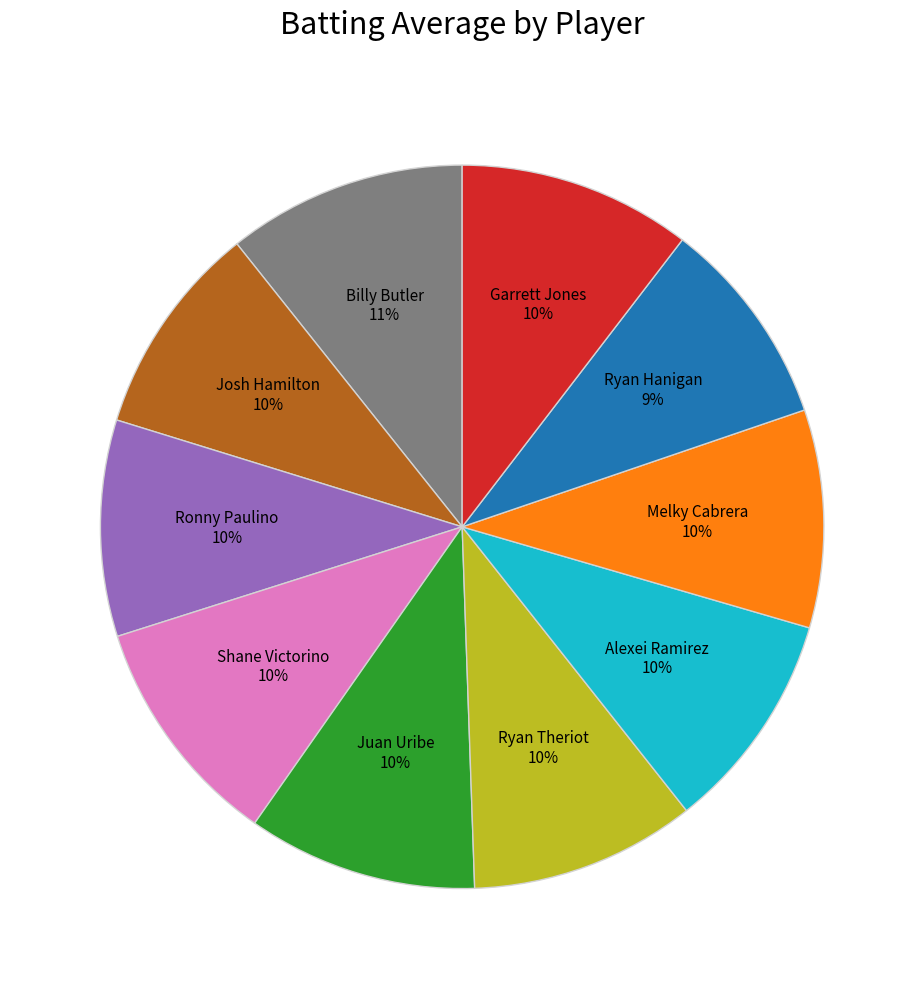

To the nearest percent, what is the combined percentage of Juan Uribe and Billy Butler?

21%